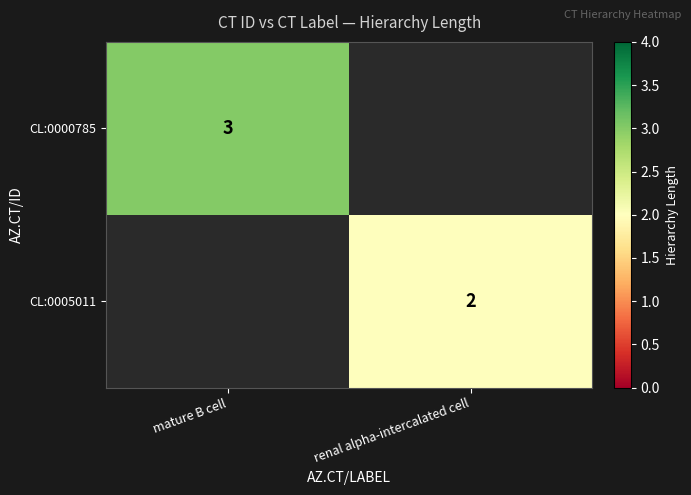

True or false: CL:0005011 has a value of 2 at renal alpha-intercalated cell.

True